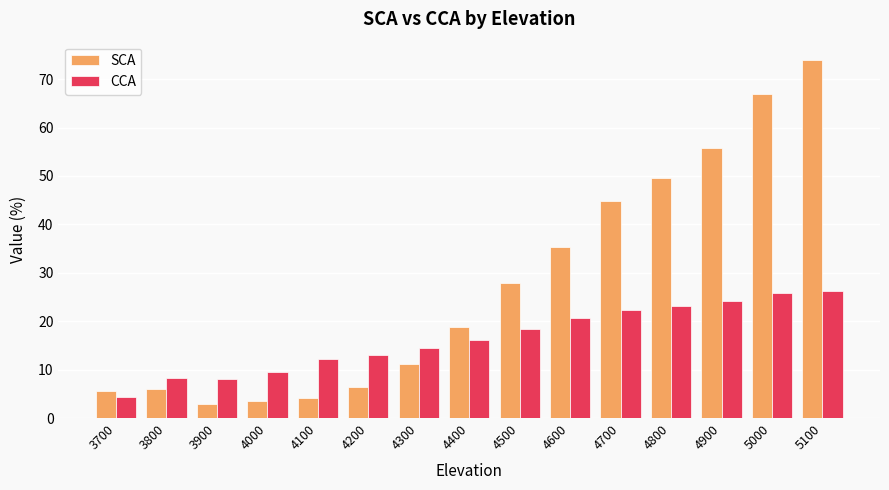

What is the difference between the CCA values at 3800 and 3900?

0.2